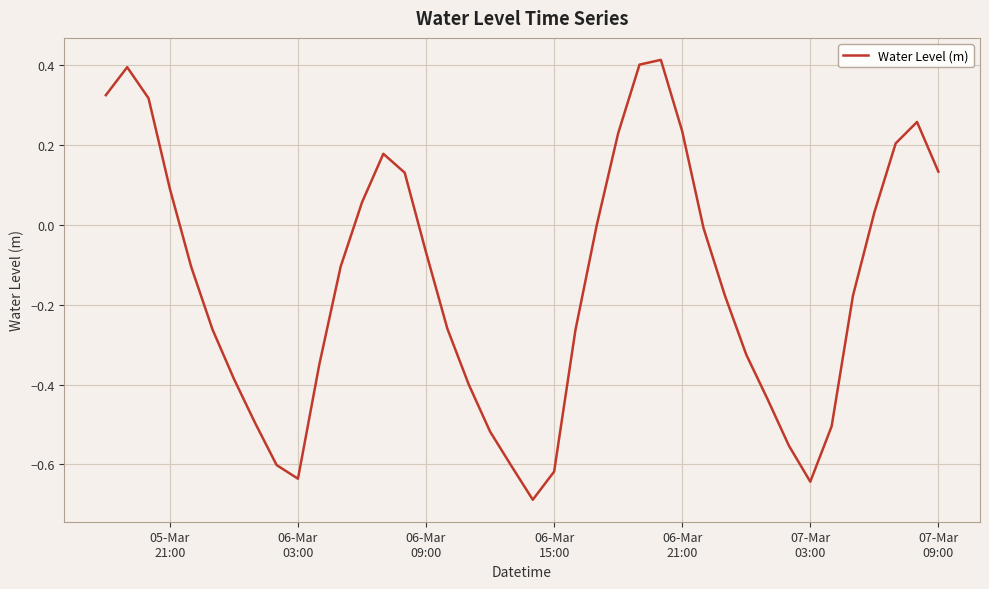

What is the smallest value displayed?

-0.7